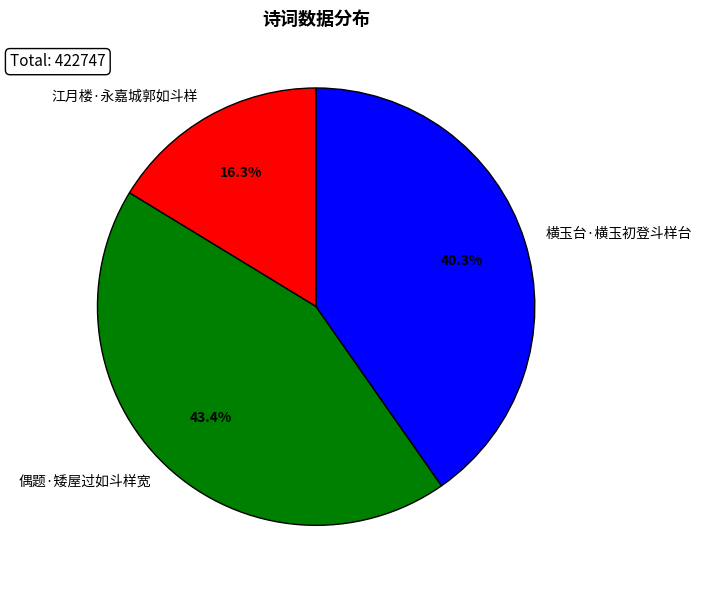

Count the number of slices in the pie.

3